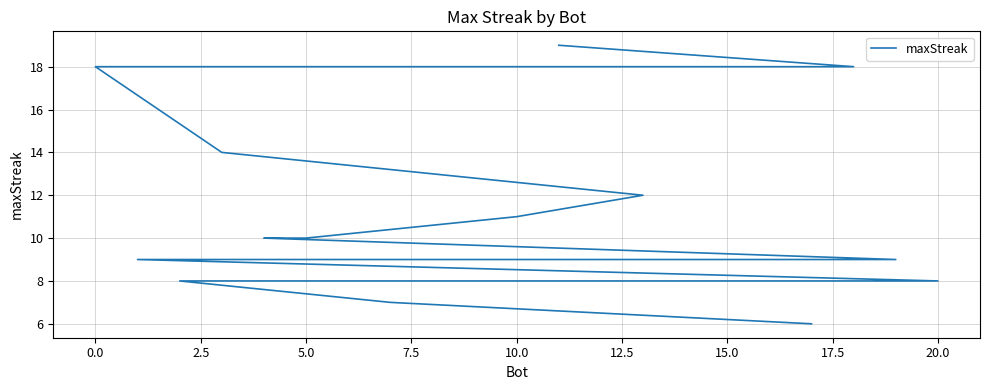

Is it true that the value at 22.5 is 15?

False